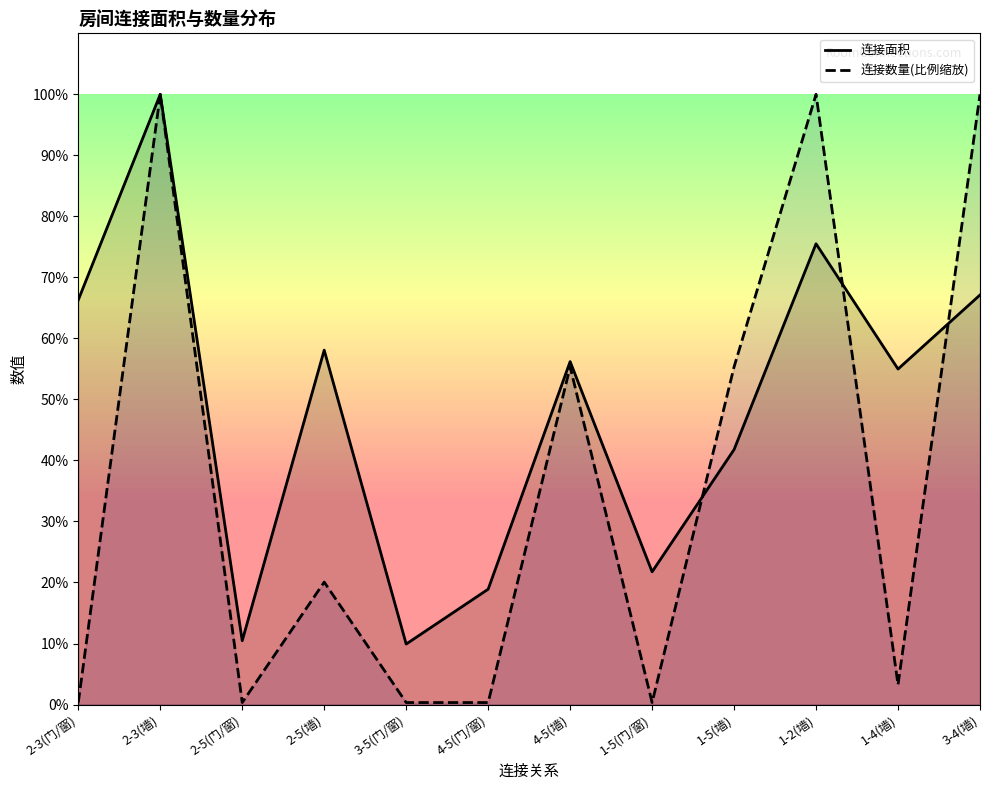

What is the value of the 连接数量 point at the 5th from the left?

23.8